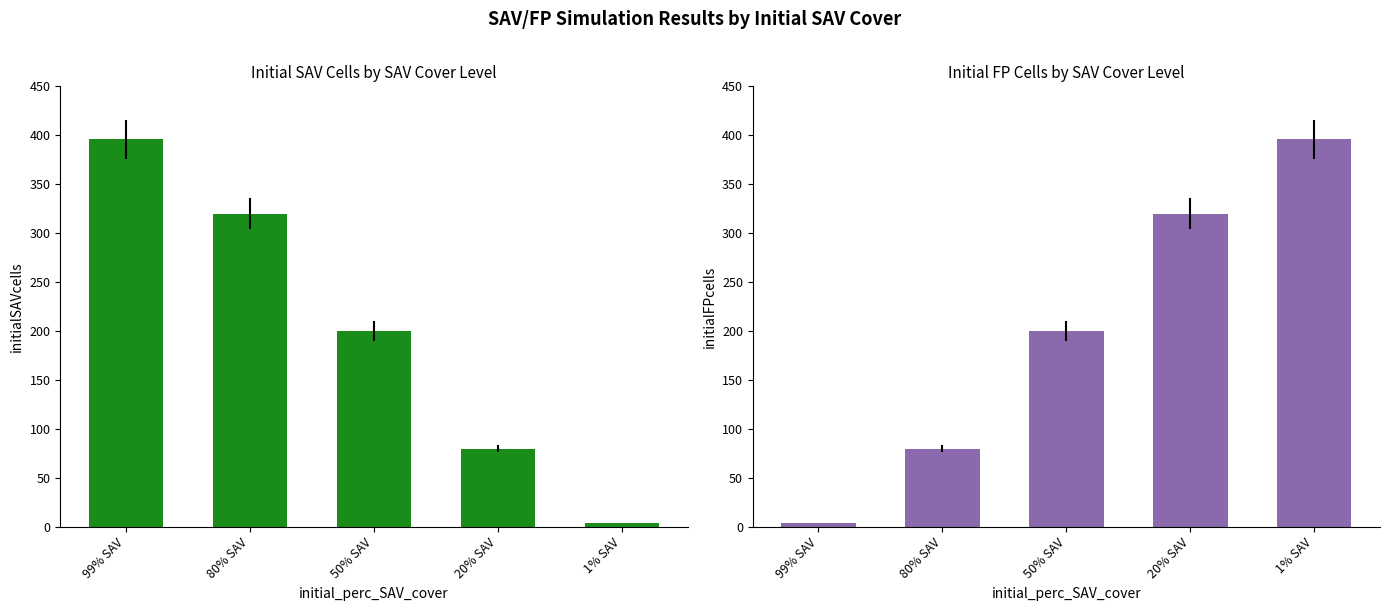

True or false: initialFPcells has a value of 200 at 50% SAV.

True